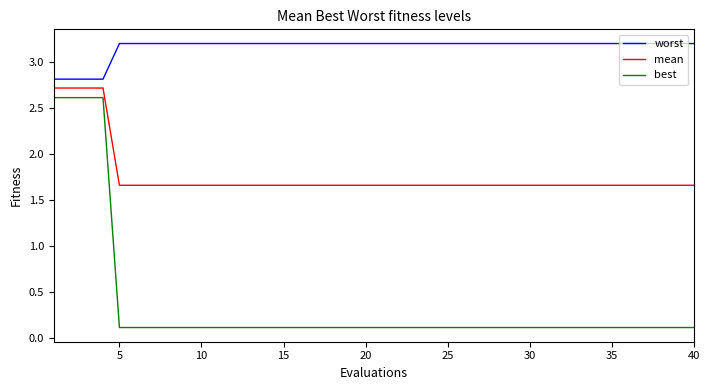

What is the maximum value shown in the chart?

3.2